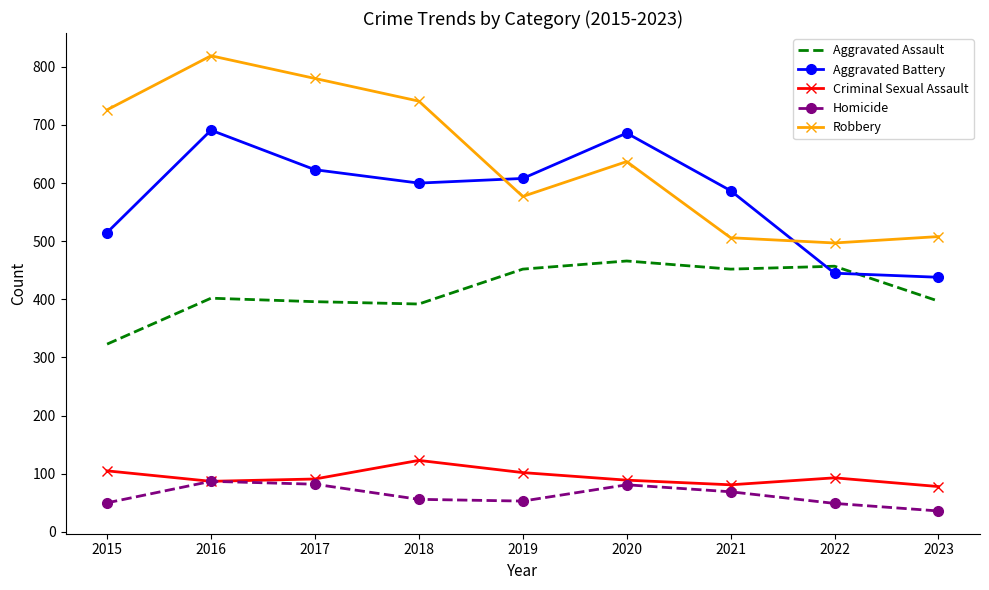

True or false: Robbery and Criminal Sexual Assault cross at least once.

False